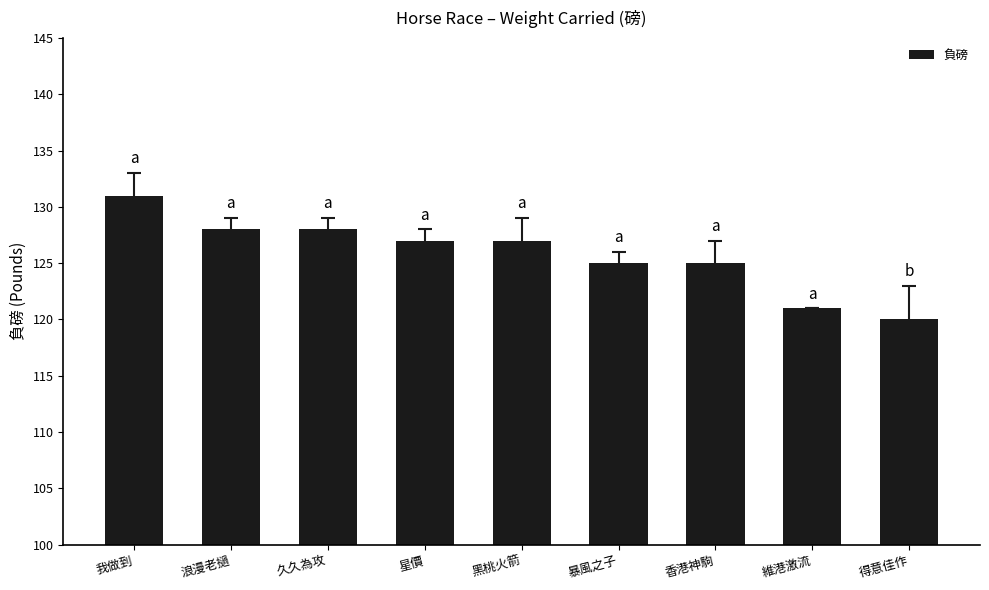

Reading right to left, extract all data points from this chart.

得意佳作=120	維港激流=121	香港神駒=125	暴風之子=125	黑桃火箭=127	星價=127	久久為攻=128	浪漫老撾=128	我做到=131